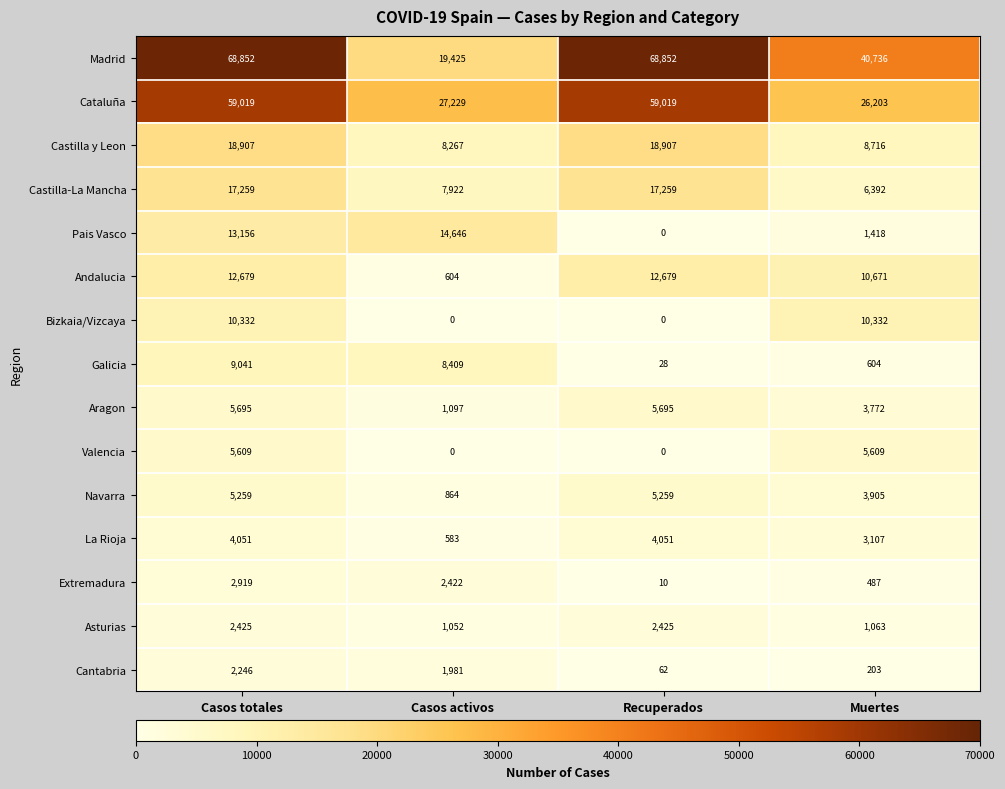

What is the total value across all series at Casos activos?

94501